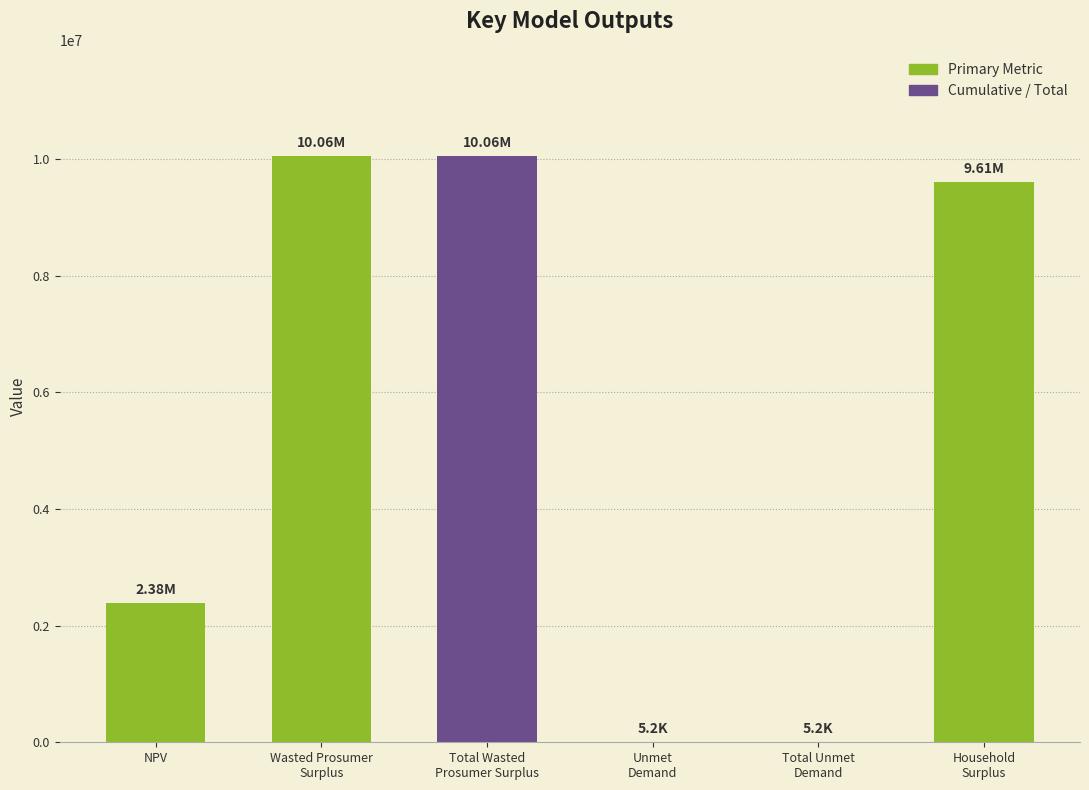

Where does the data first go above 9613346?

Wasted Prosumer
Surplus